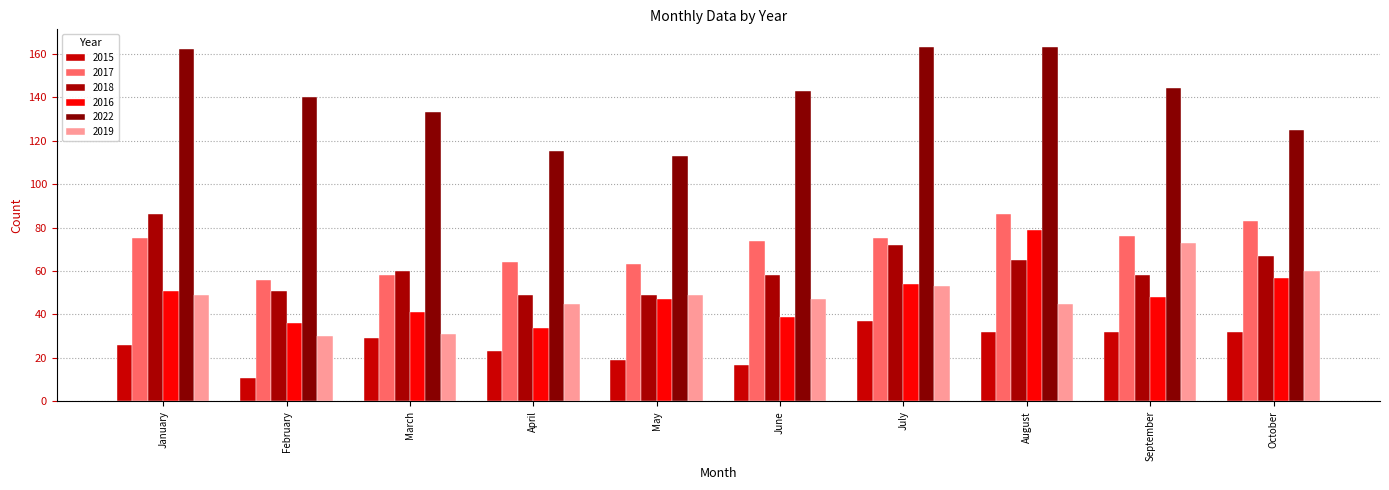

At which category is the sum across all series the highest?

August